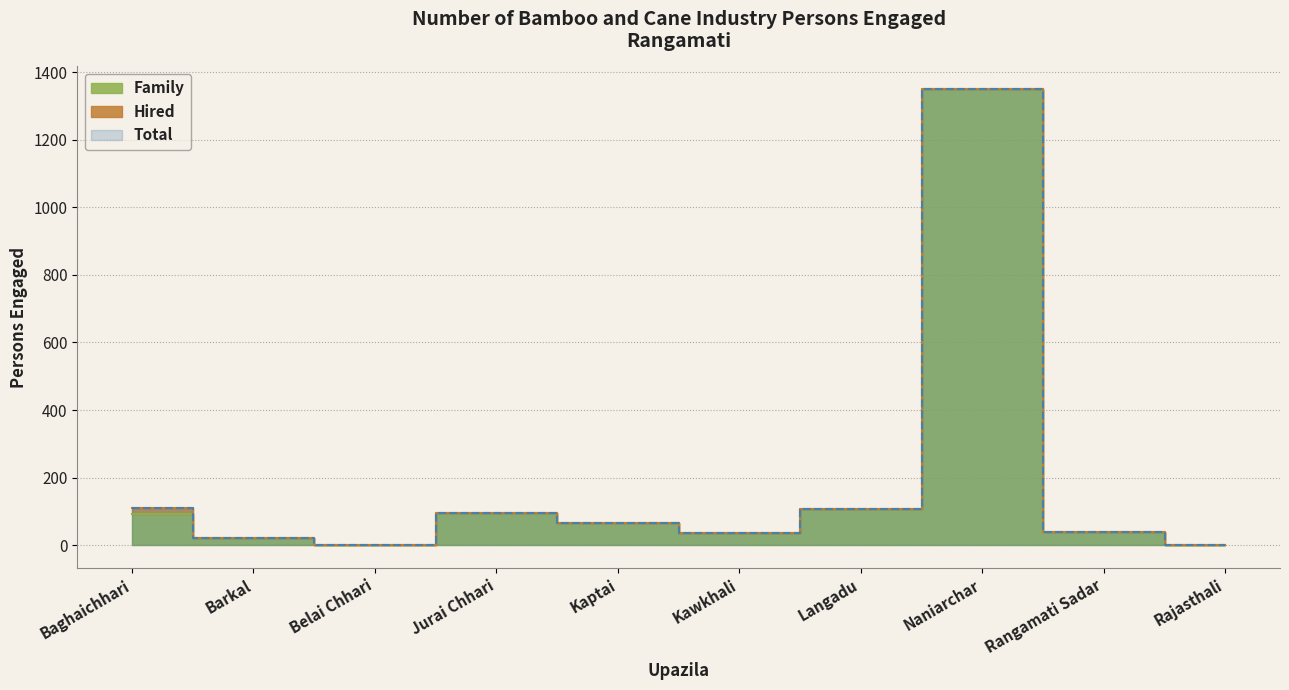

What is the difference between the maximum and minimum values in the Family series?

1350